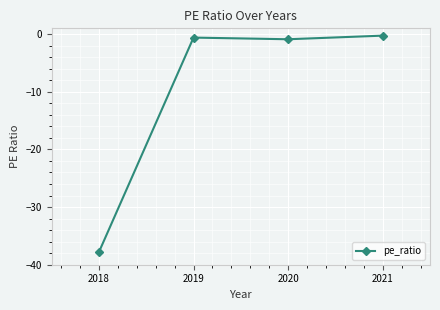

How many series are shown in this chart?

1